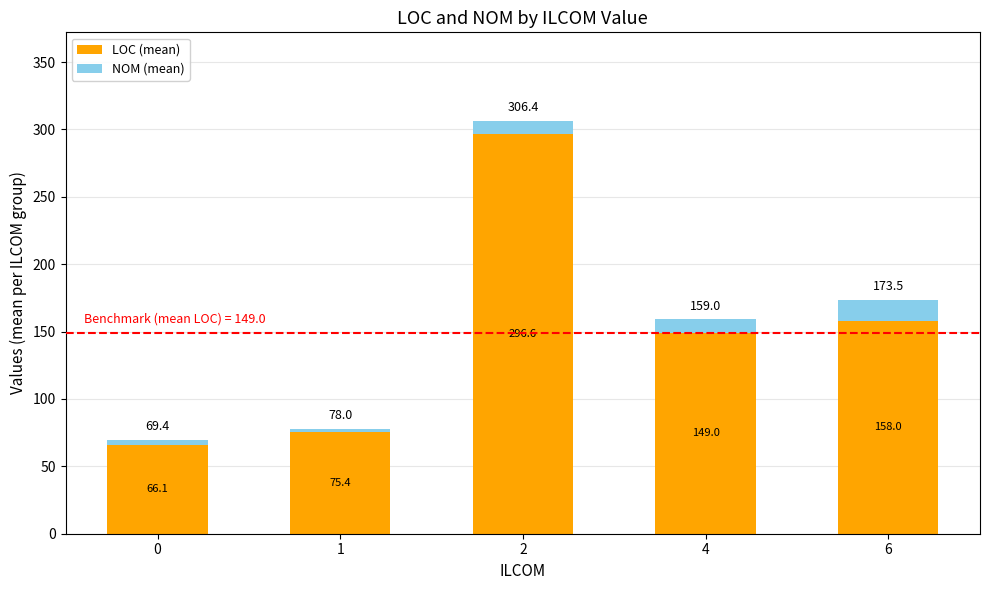

At which label does LOC (mean) reach its peak?

2